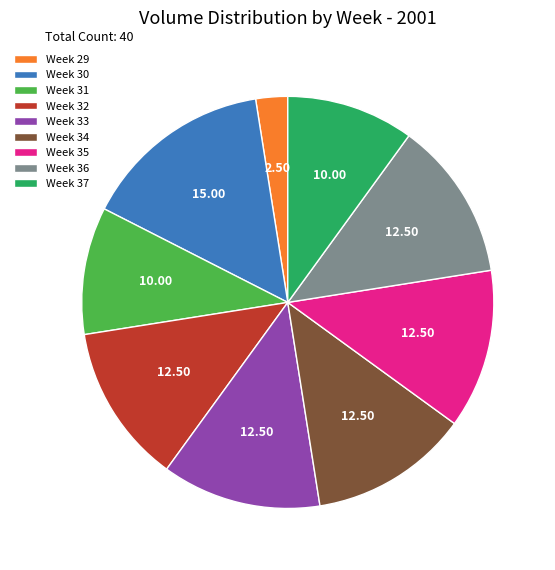

Count the number of slices in the pie.

9